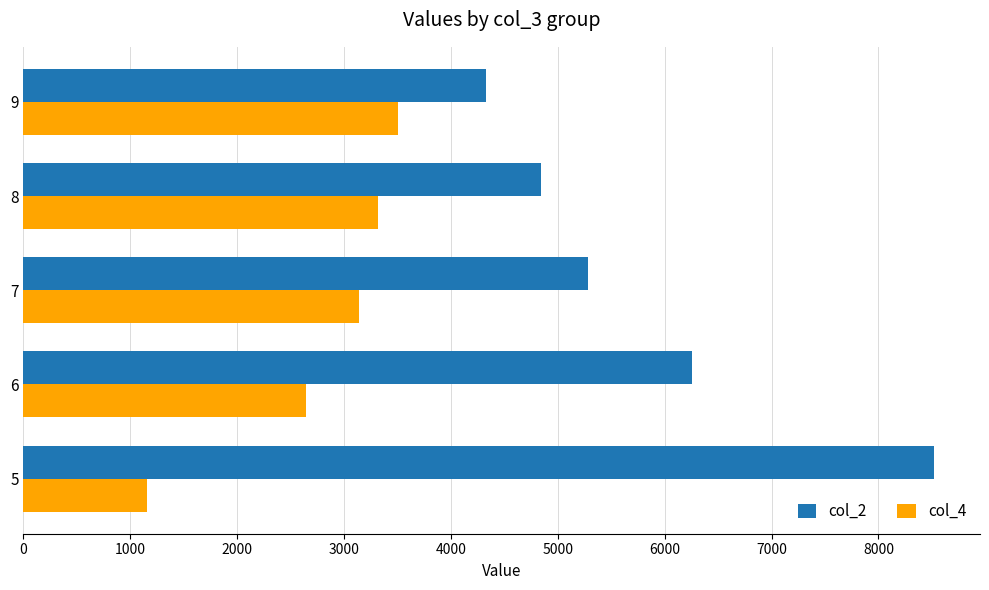

What are all the series names shown in the legend?

col_2, col_4